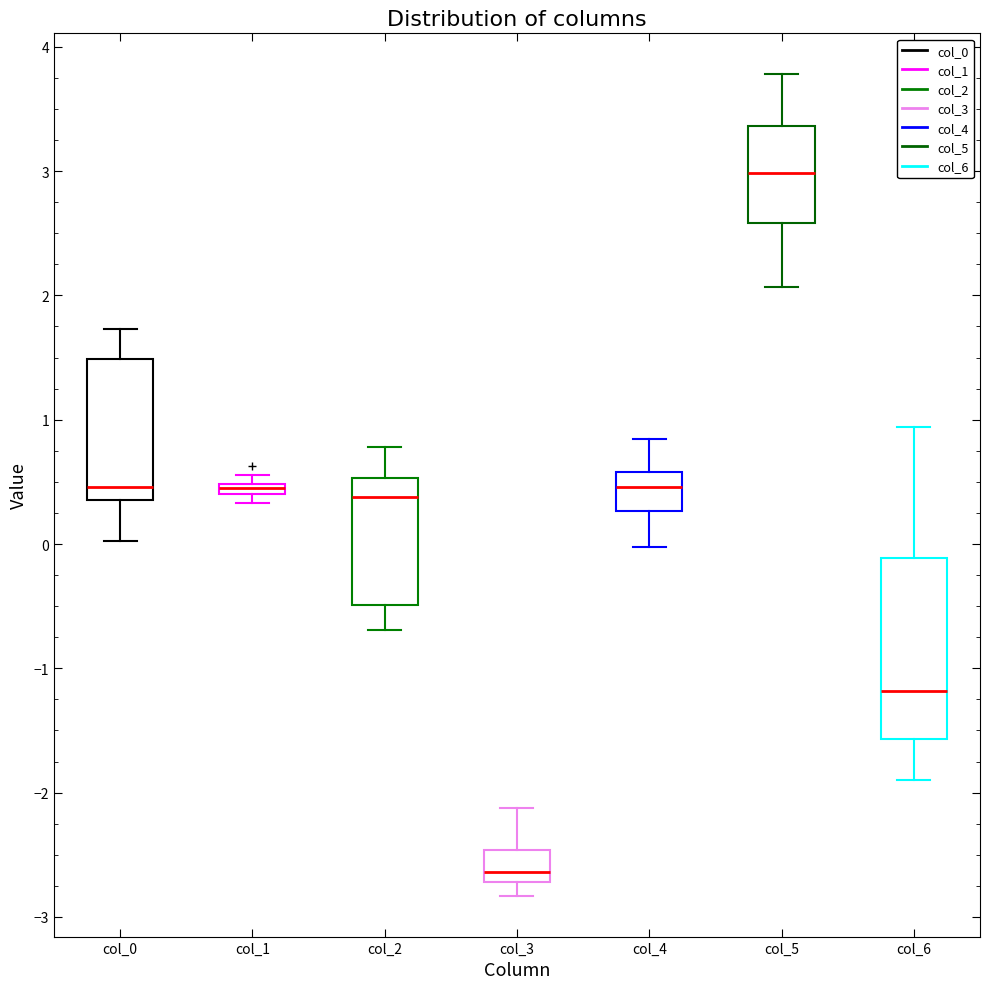

Where is the lower edge of the box for col_3 on the y-axis? The values are not printed on the chart, so give them approximately, as read against the axis.

-2.7